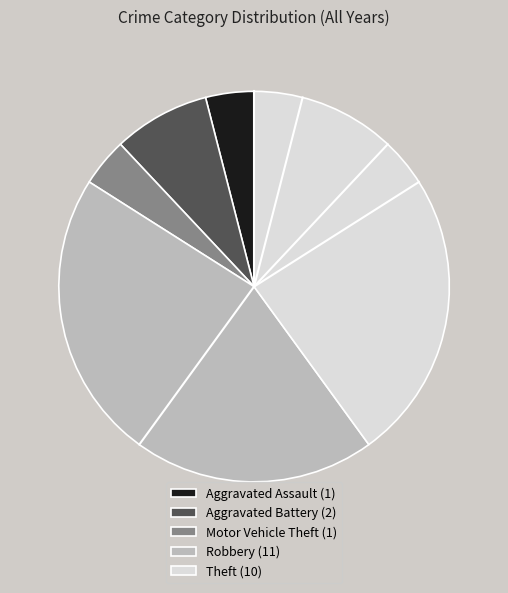

The Aggravated Assault slice represents 4% of the pie. True or false?

True